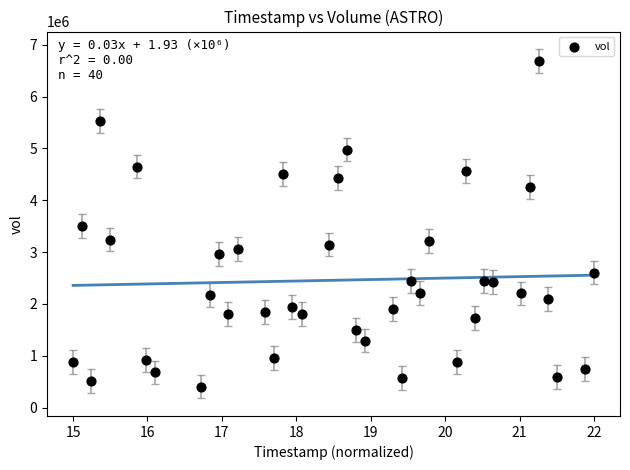

What is the range of Y values (max minus min)?

6284600